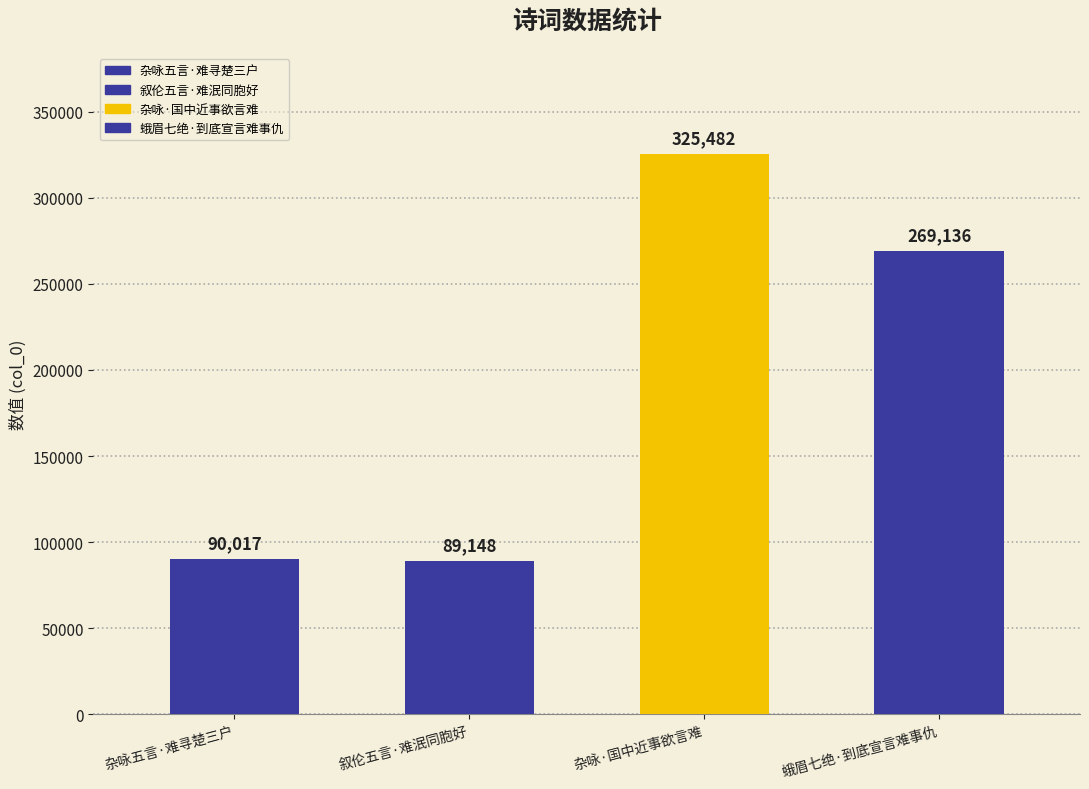

What is the approximate value at 叙伦五言·难泯同胞好, to the nearest 50?

89150